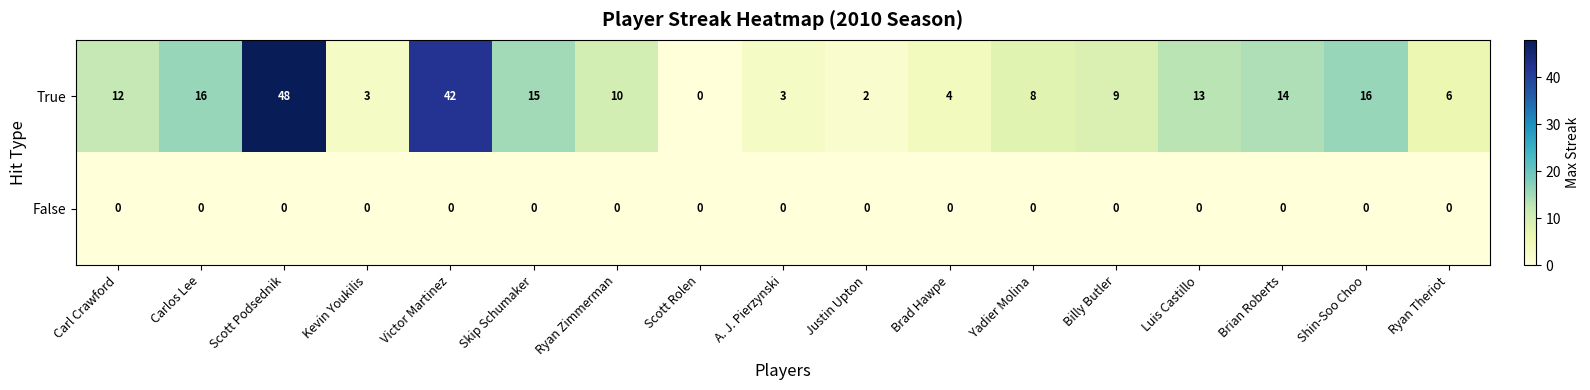

Between A. J. Pierzynski and Brad Hawpe, which is larger?

Brad Hawpe